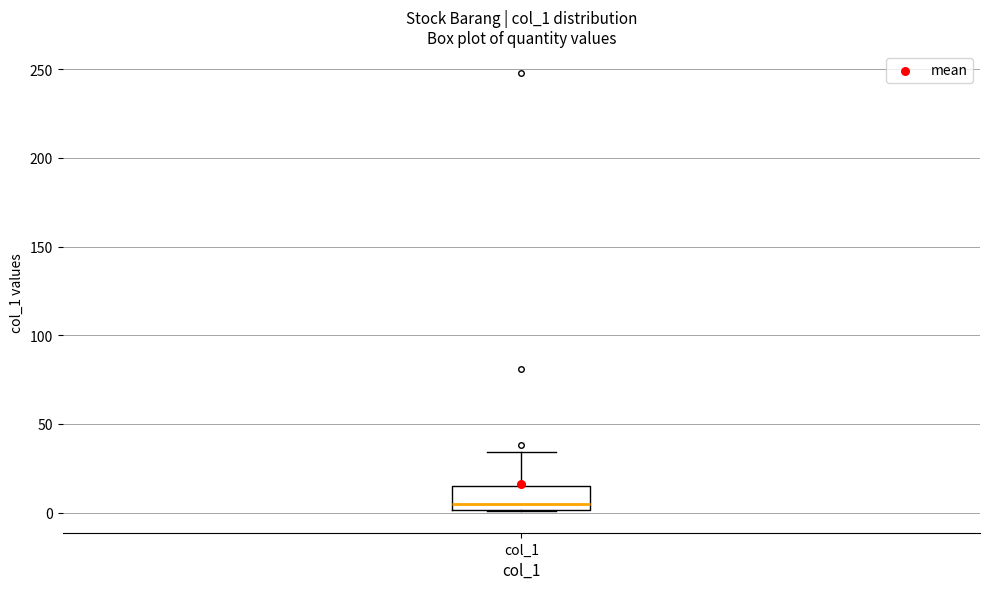

Read this box plot against the y-axis: the position of the median line, the range covered by the box, and the ends of both whiskers. The values are not printed on the chart, so give them approximately, as read against the axis.

median 5, box 0 to 15, whiskers 0 to 35